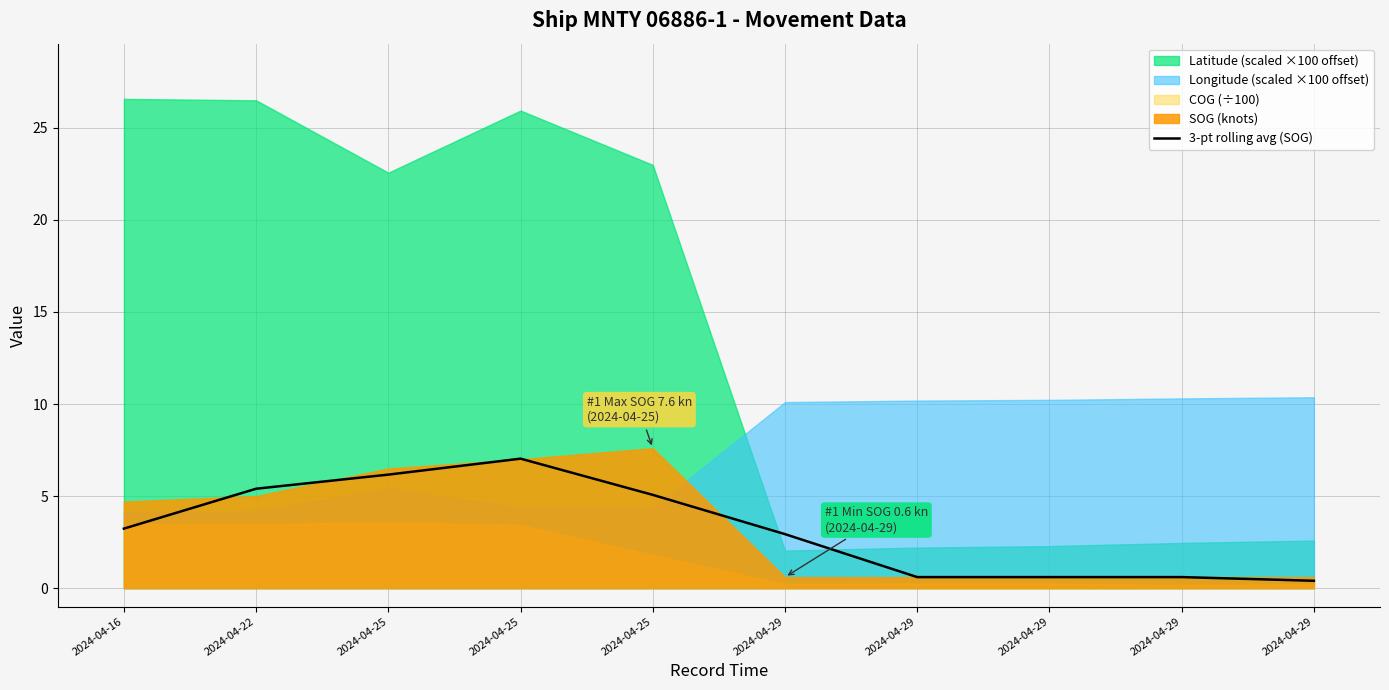

True or false: the data shows 2.9 at 2024-04-29.

True